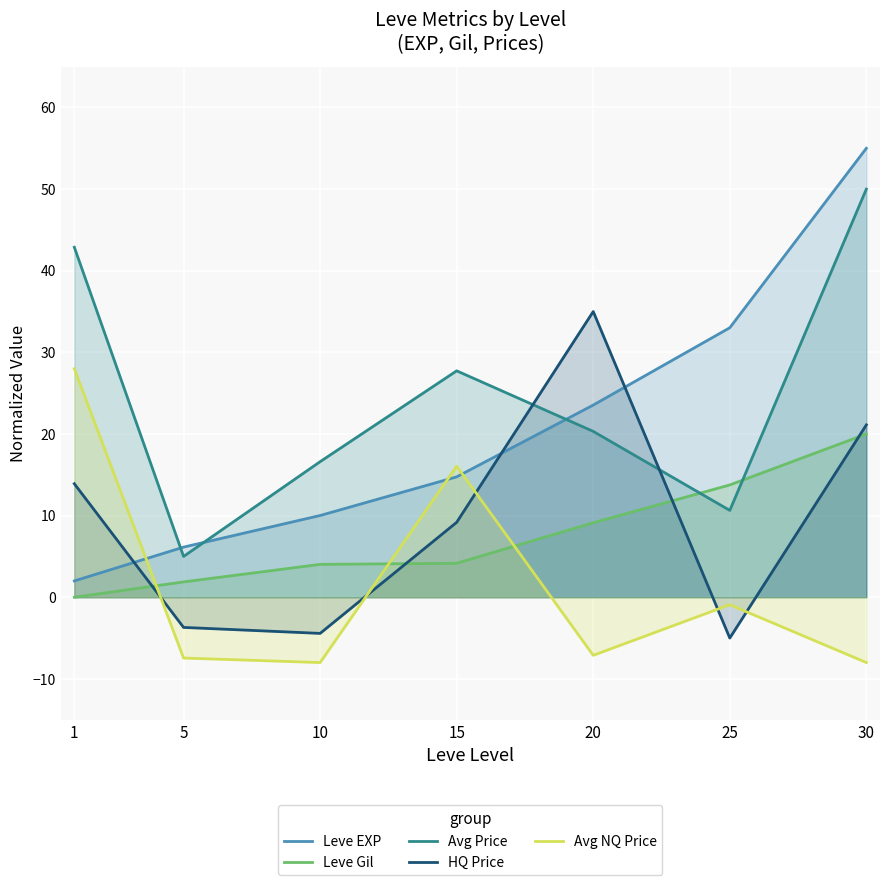

Which series has the largest range (max minus min)?

Leve EXP